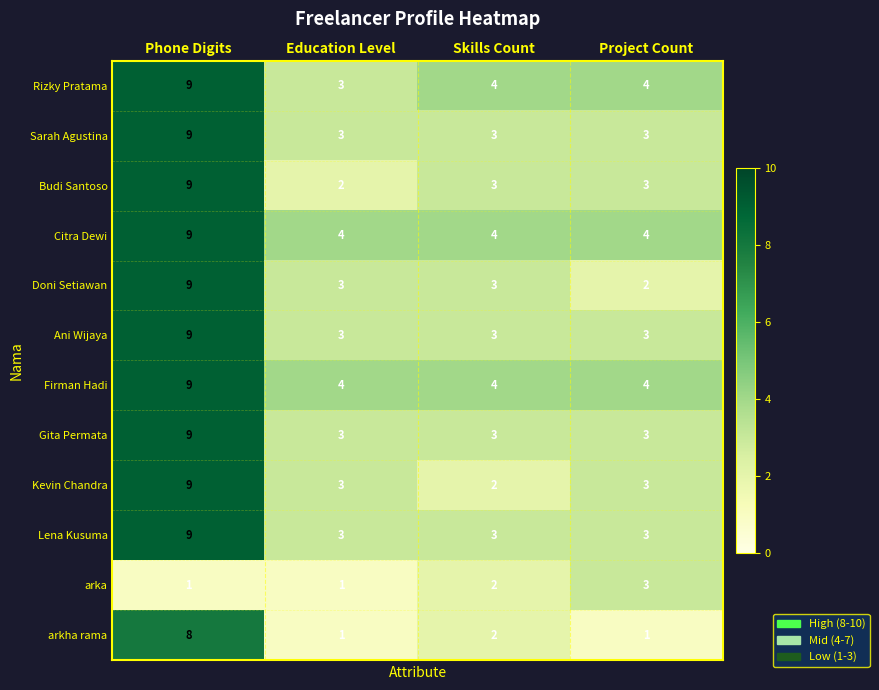

What is the maximum value shown in the chart?

9